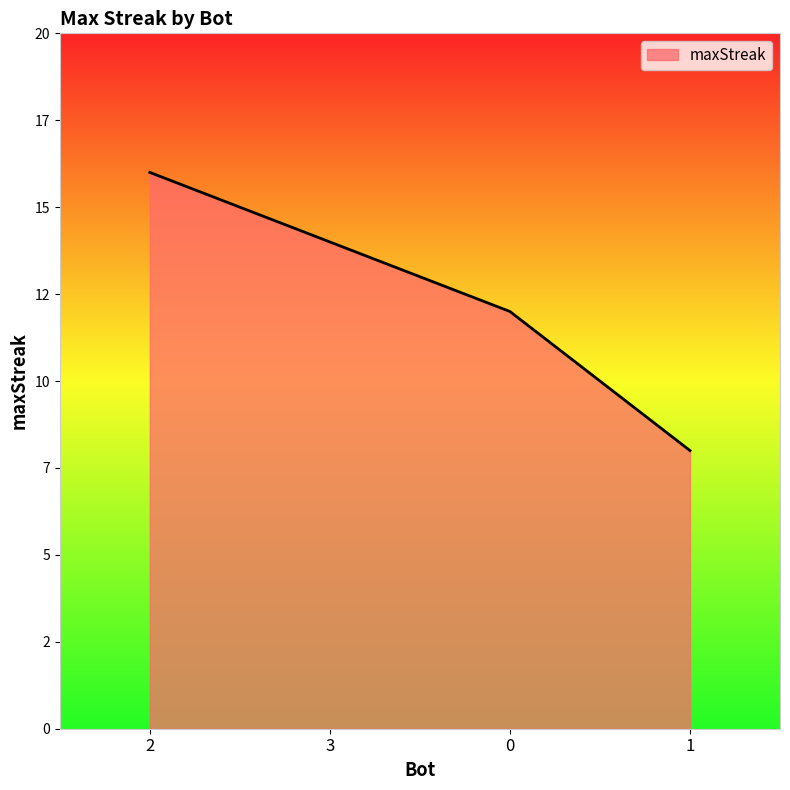

What is the change in value from 3 to 0?

-2